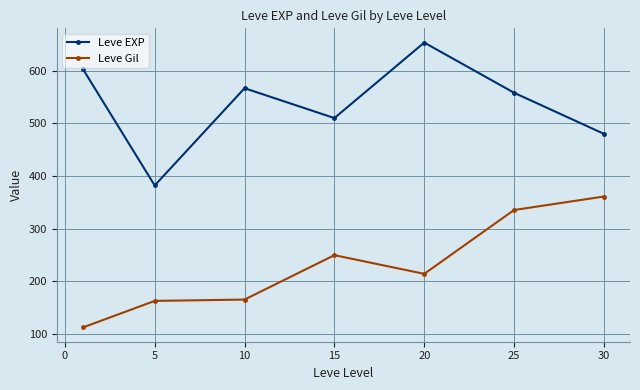

What is the value of the Leve EXP point at the 6th from the left?

558.0